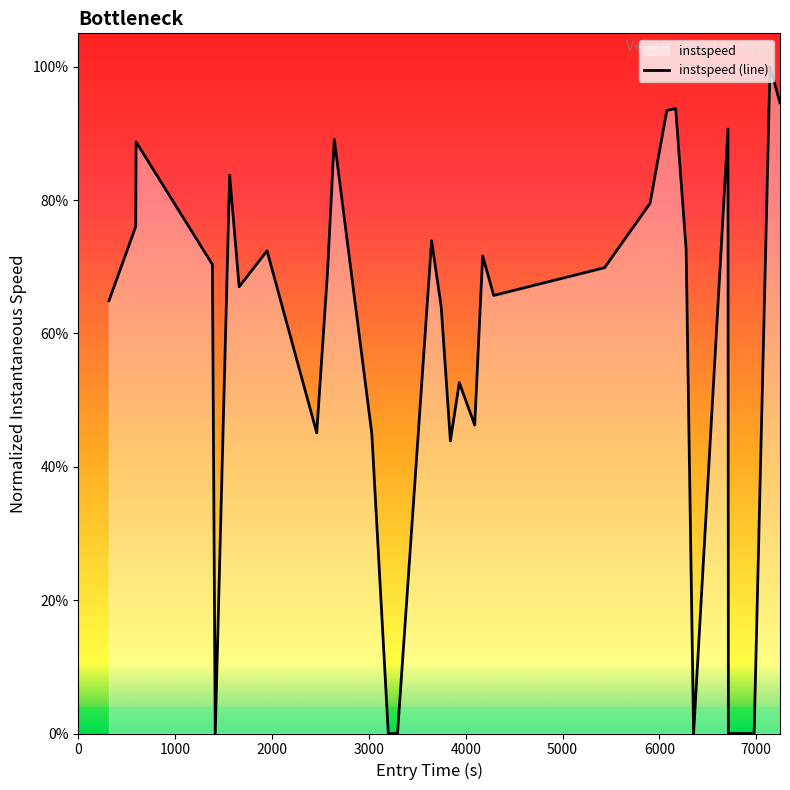

True or false: the data shows 0.3 at 4424.

False